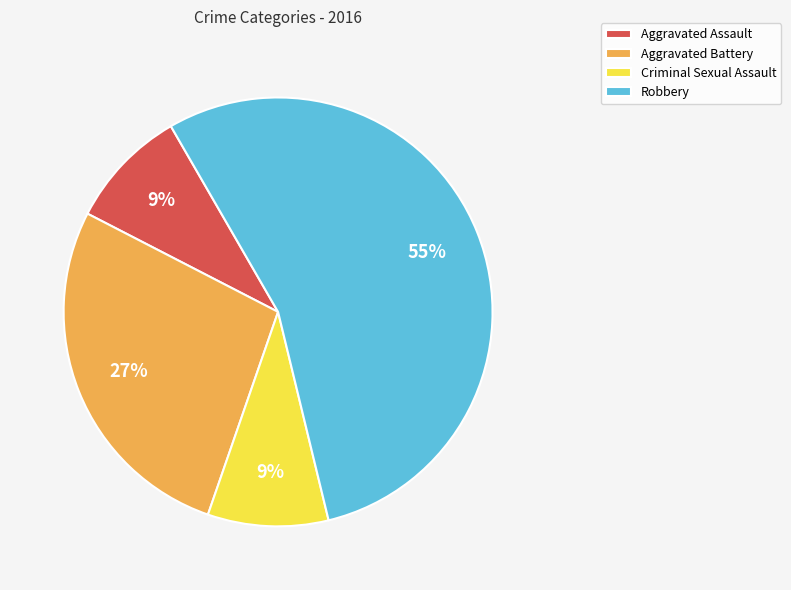

To the nearest percent, what percentage of the pie is Aggravated Battery?

27%